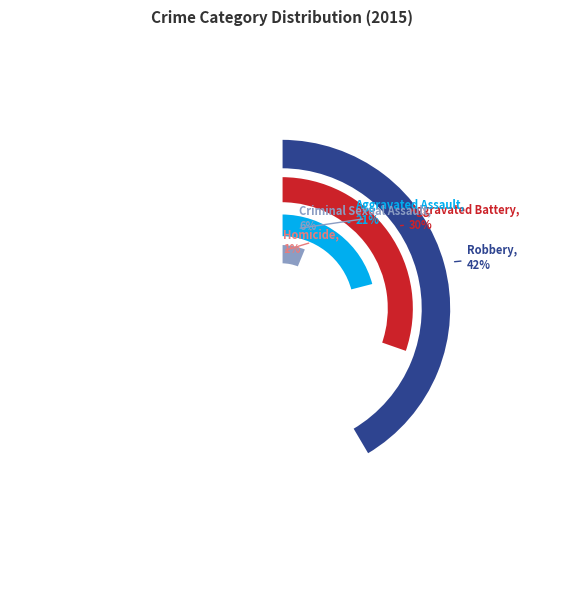

To the nearest percent, what is the difference between the largest and smallest slice percentages?

41%